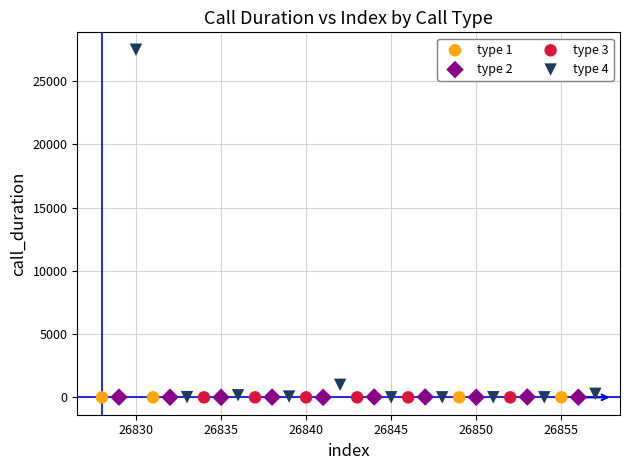

Which series reaches the maximum Y coordinate?

type 4